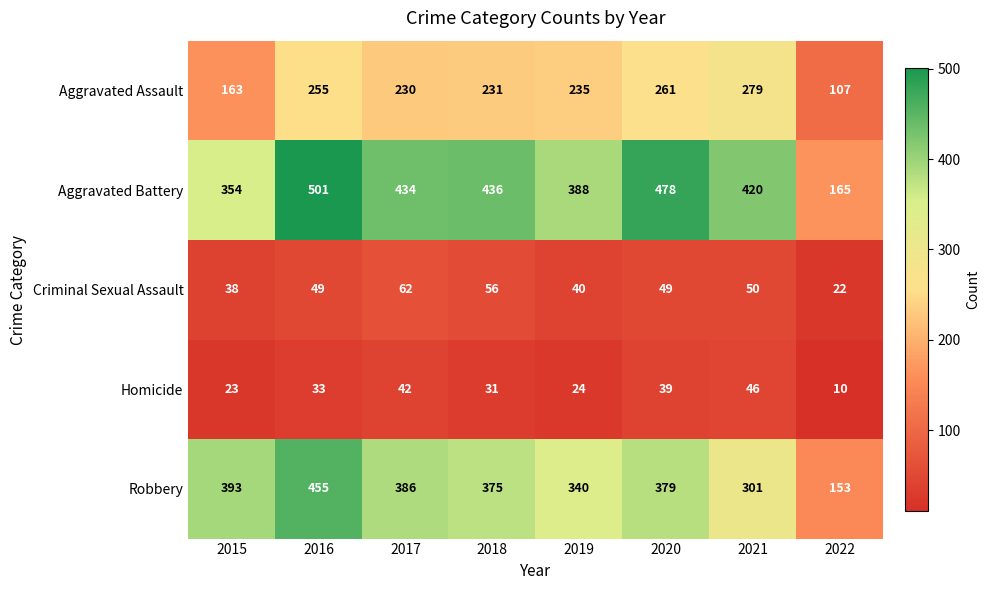

At which category is the sum across all series the highest?

2016